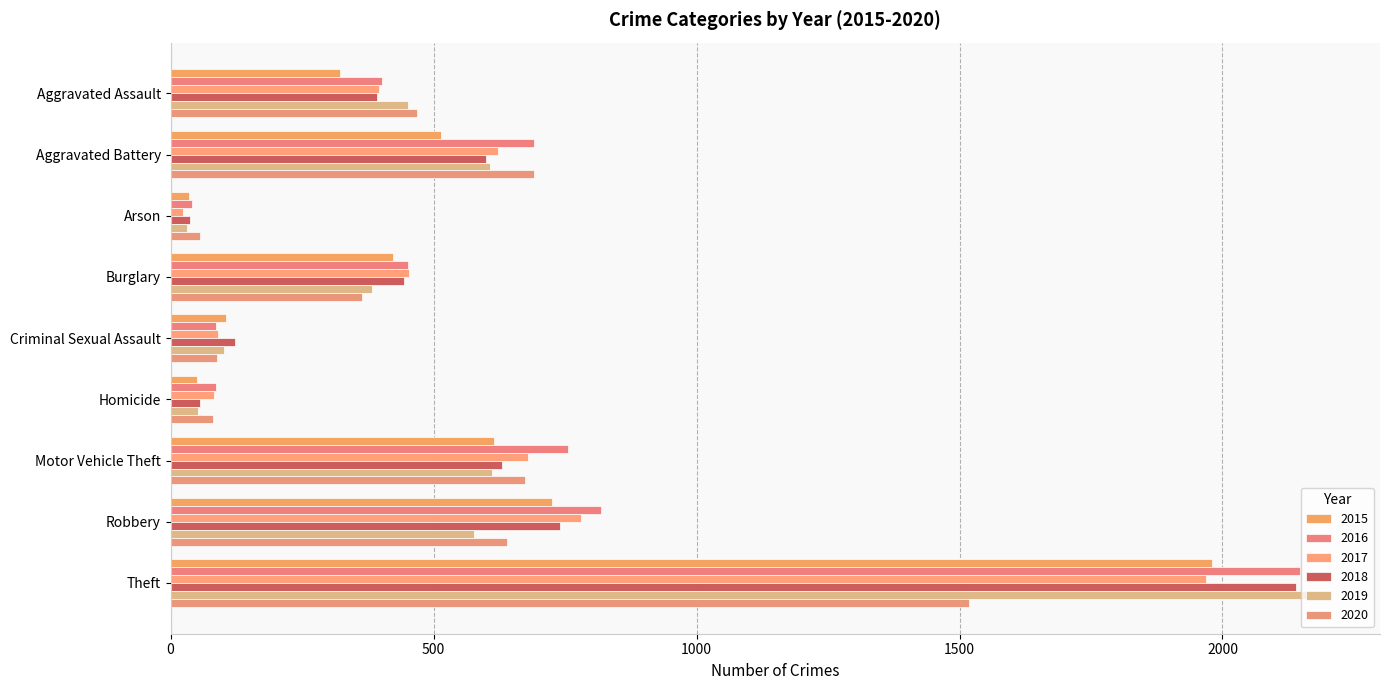

List the series in order of their peak value, highest first.

2019, 2016, 2018, 2015, 2017, 2020